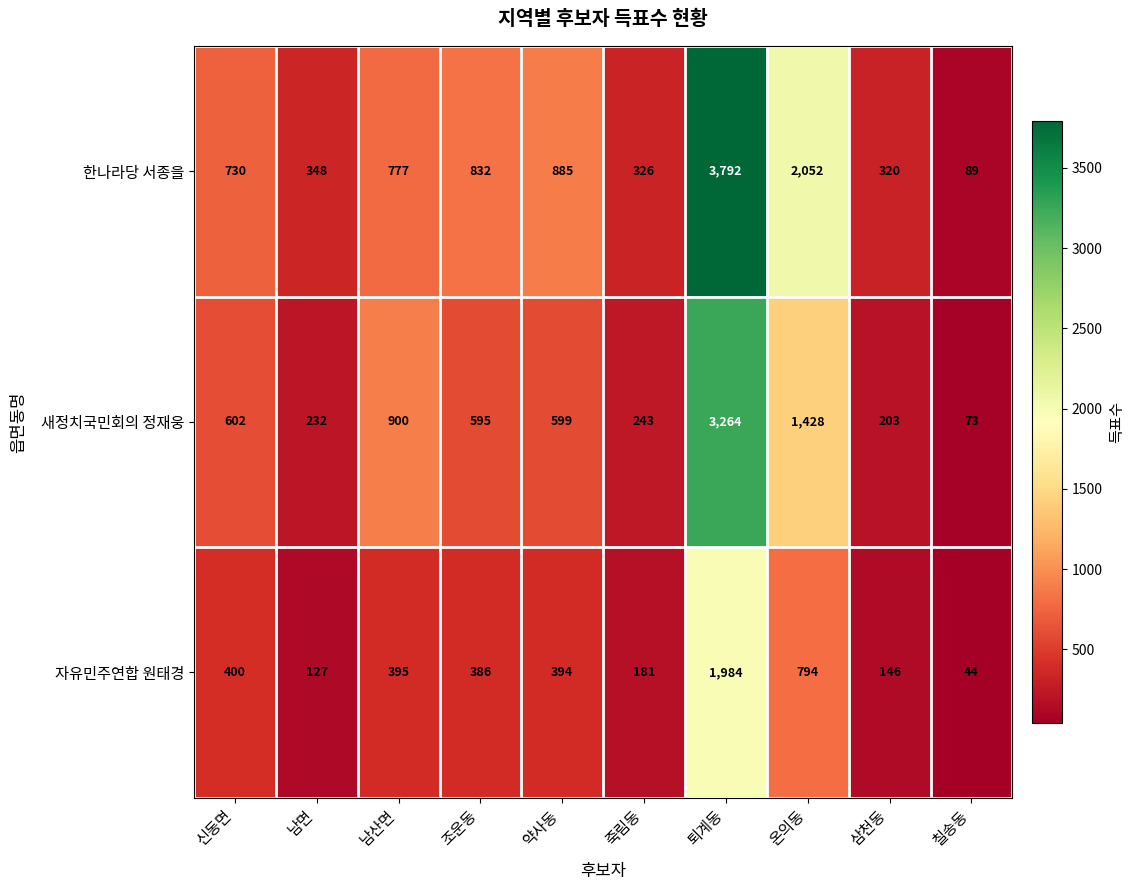

The value of 새정치국민회의 정재웅 at 신동면 is 602. True or false?

True